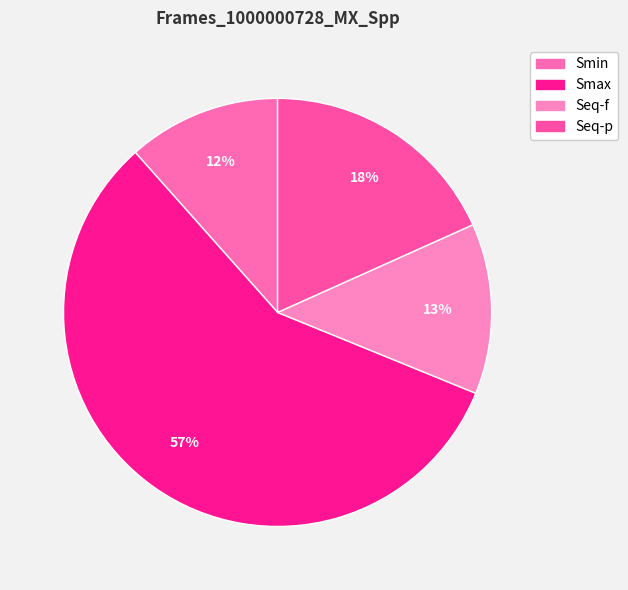

Is it true that Smax is 57% of the pie?

True